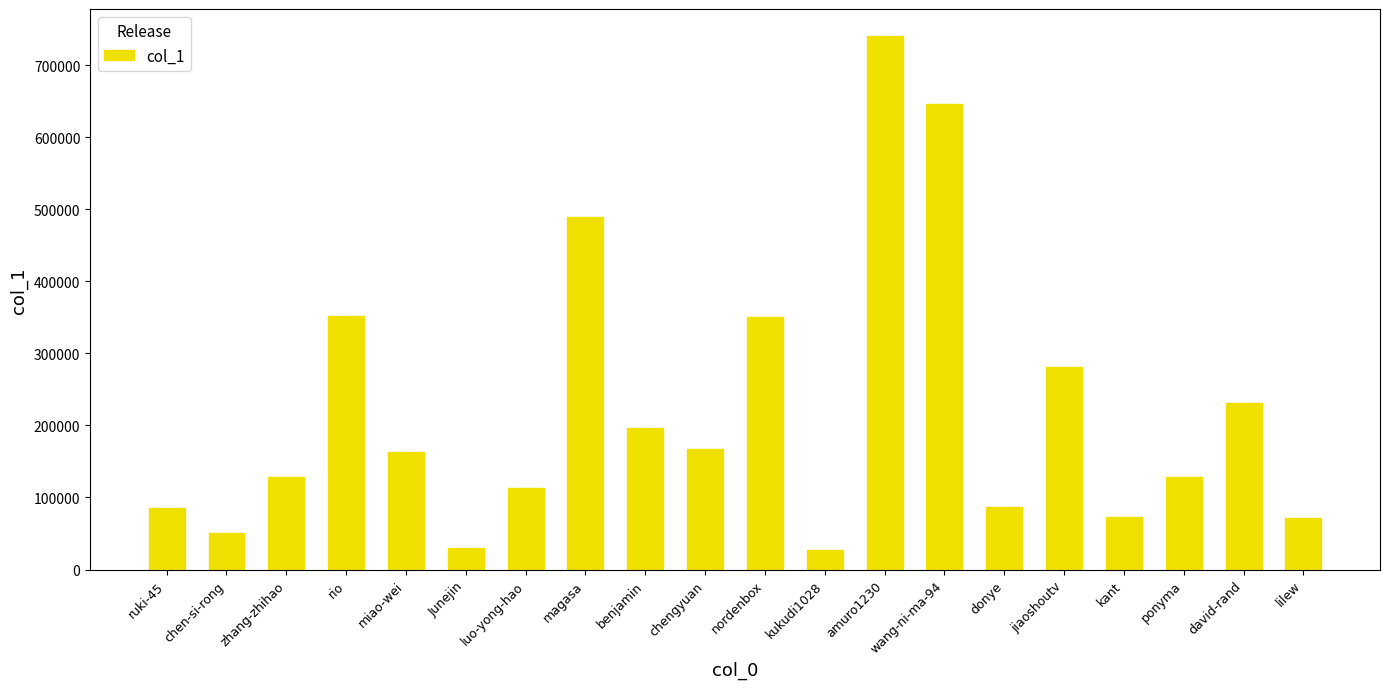

What is the label of the 4th bar from the left?

rio